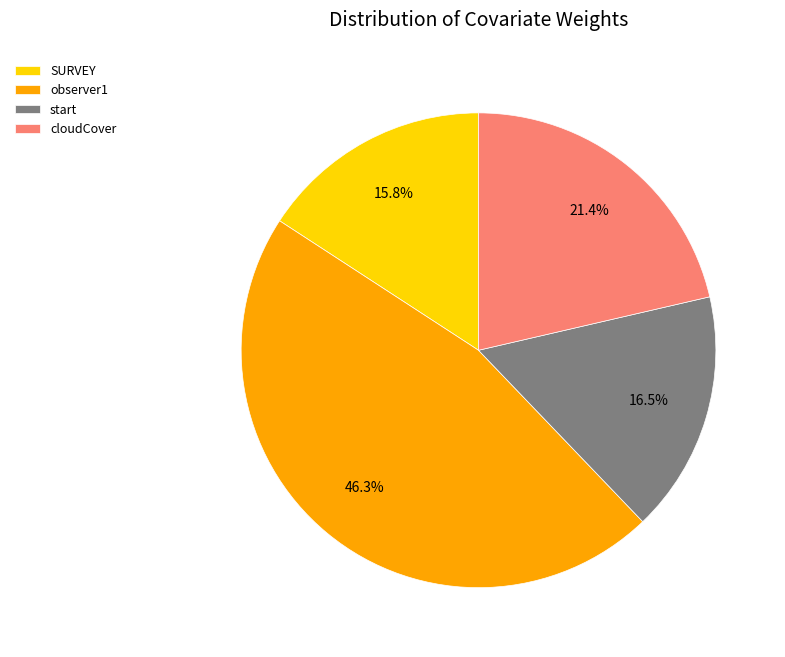

To the nearest percent, what is the difference between the cloudCover and SURVEY slice percentages?

6%